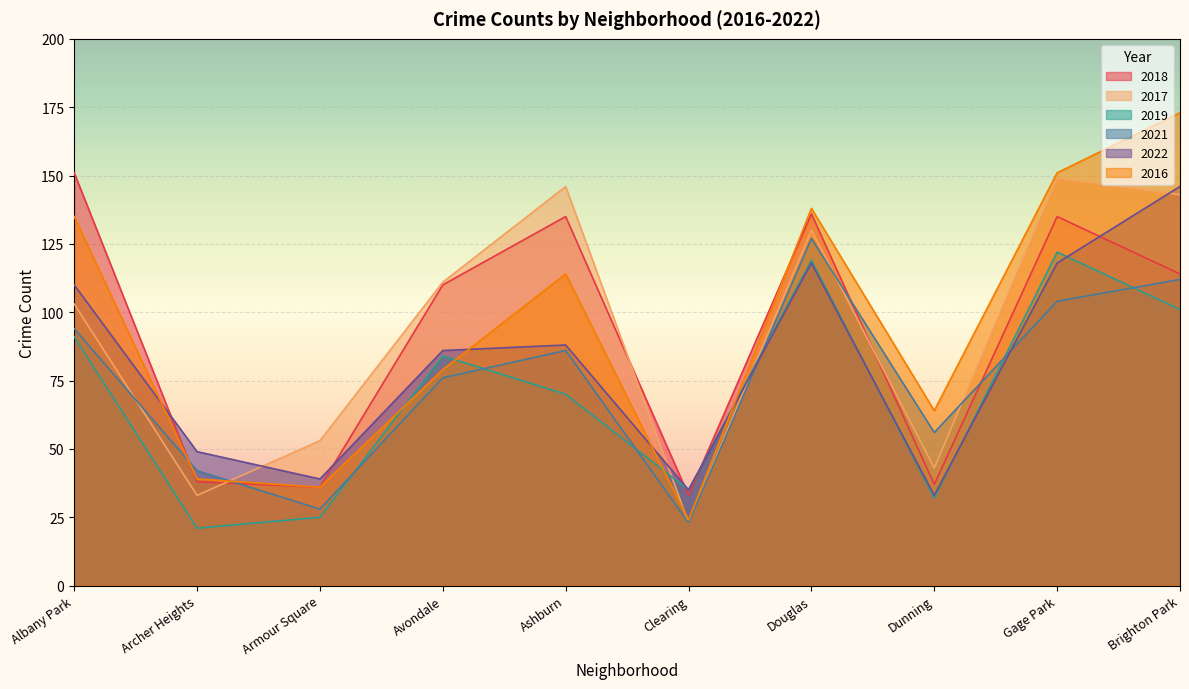

How many intersections are there between 2019 and 2016?

4